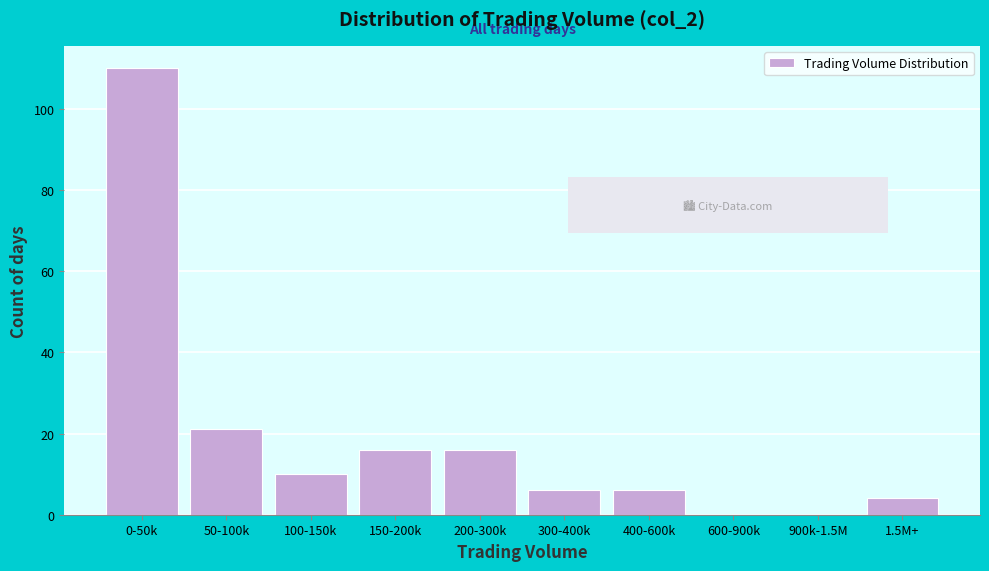

Reading left to right, what are all the values shown in this chart?

0-50k=110	50-100k=21	100-150k=10	150-200k=16	200-300k=16	300-400k=6	400-600k=6	600-900k=0	900k-1.5M=0	1.5M+=4